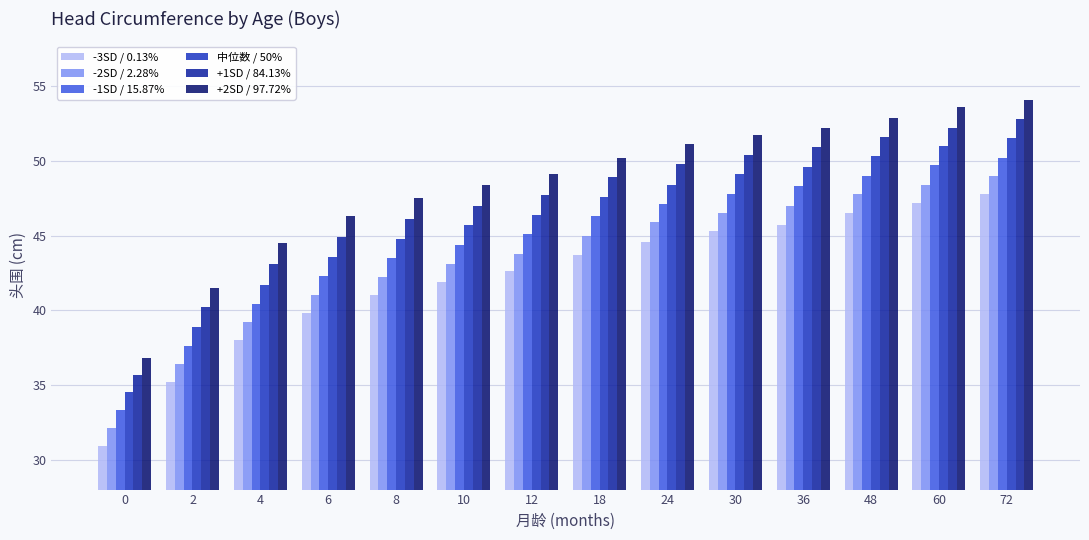

What is the spread (max minus min) of values at 10?

6.5